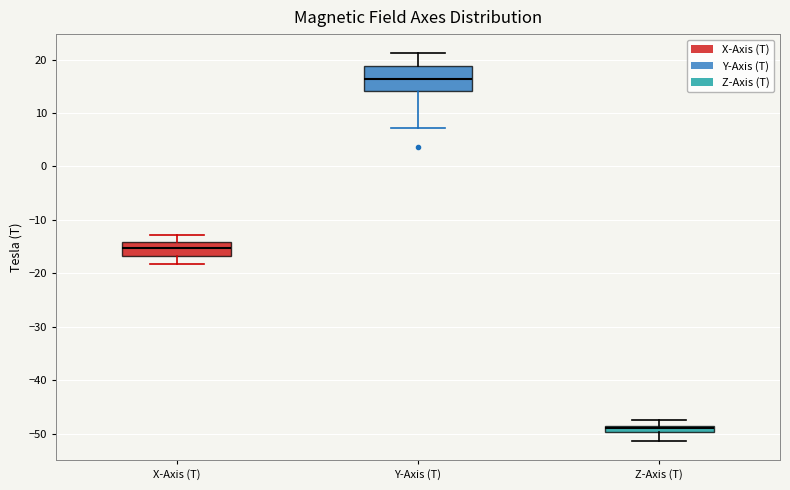

Which box's median line is the lowest?

Z-Axis (T)